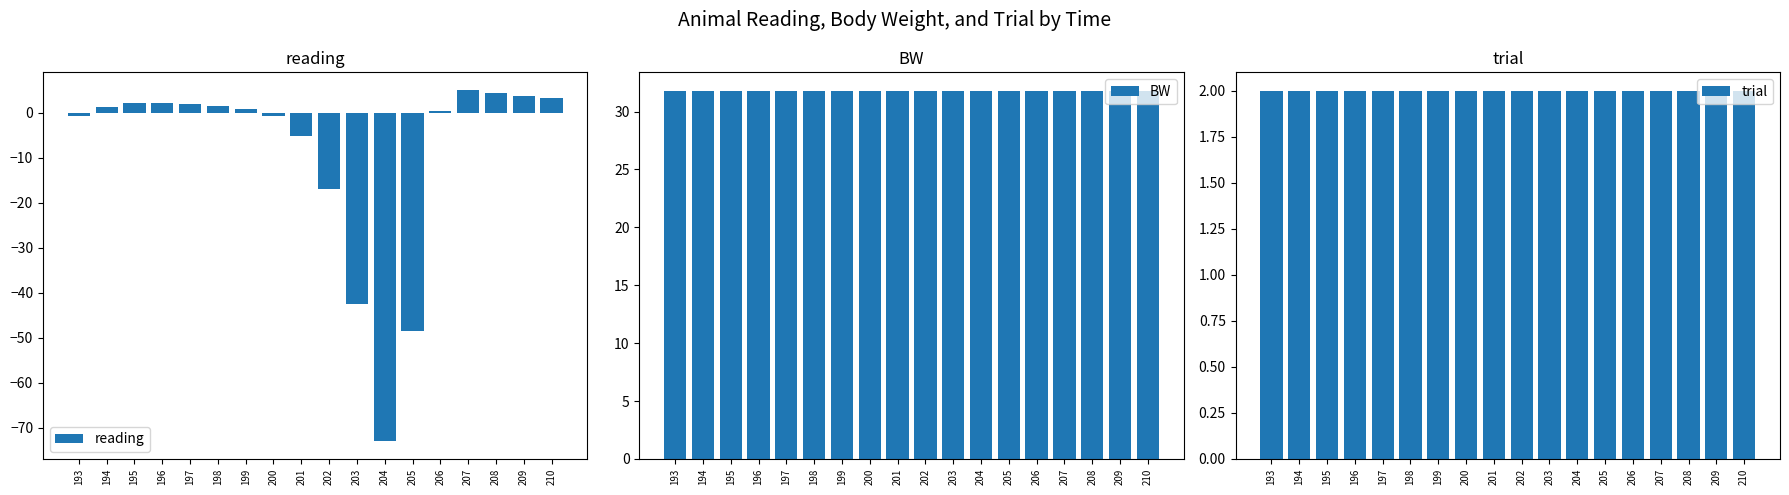

At how many categories does at least one series exceed -35?

18